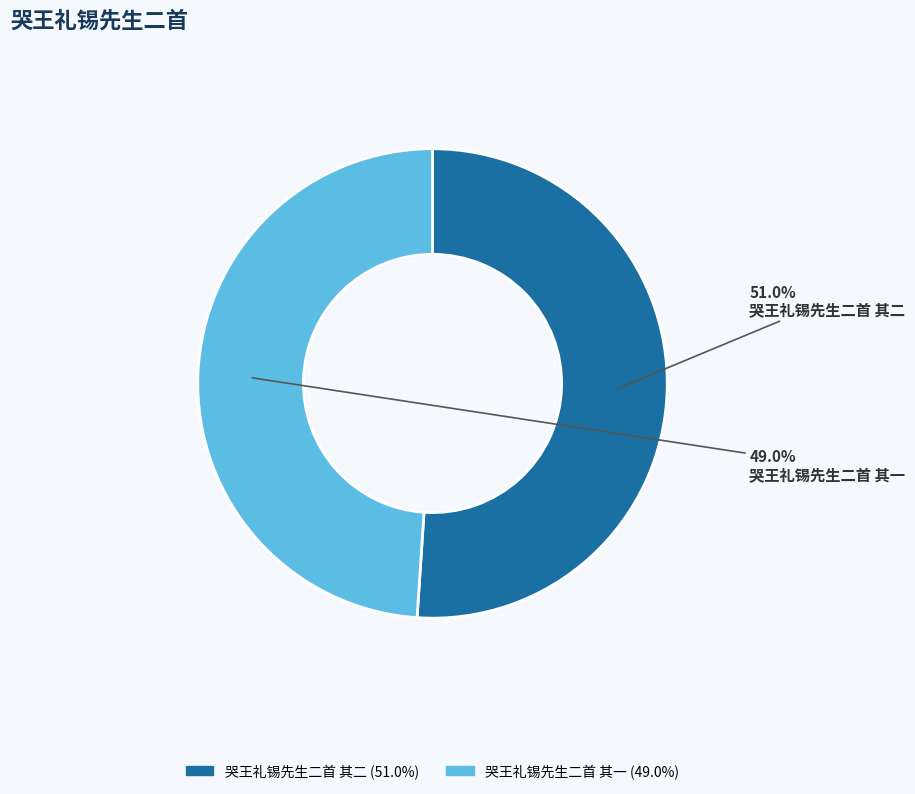

What percentage do 哭王礼锡先生二首 其一 and 哭王礼锡先生二首 其二 together represent?

100.0%